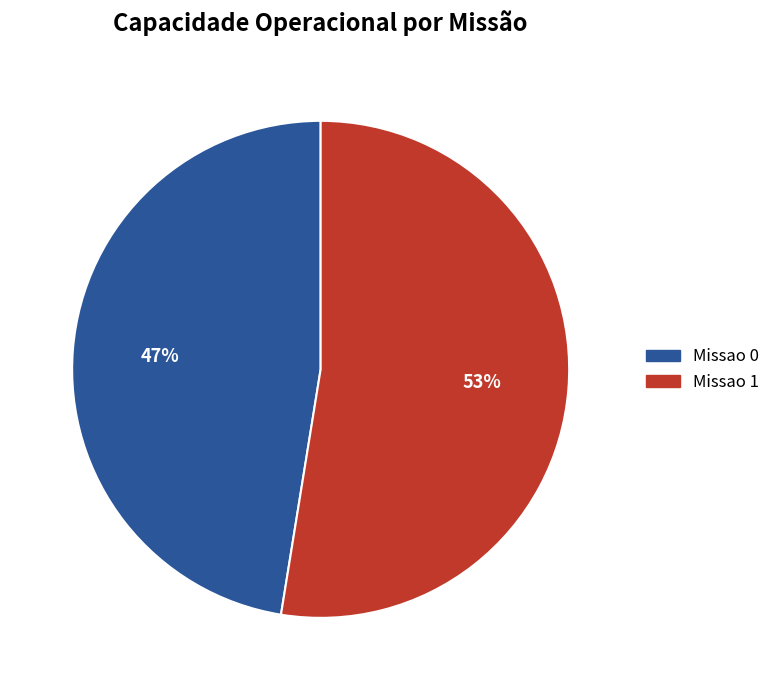

Between Missao 1 and Missao 0, which is larger?

Missao 1